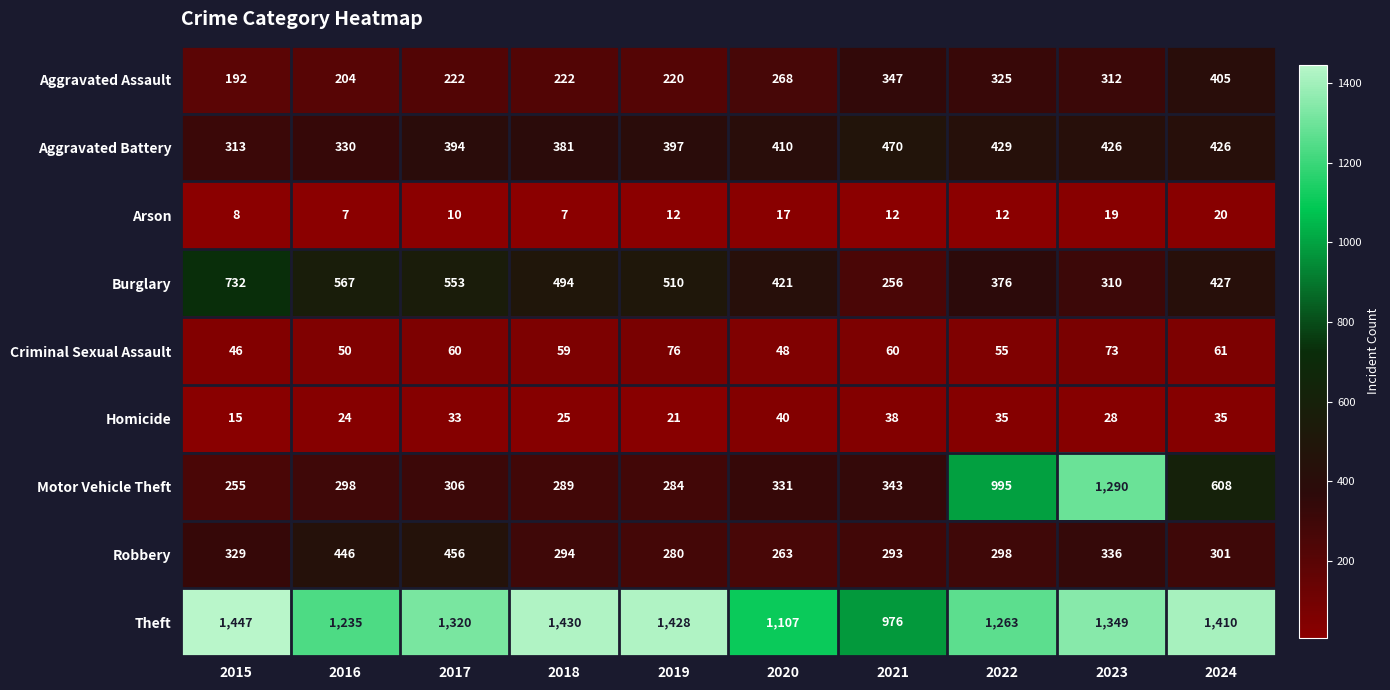

Rank the series by their maximum value, from highest to lowest.

Theft, Motor Vehicle Theft, Burglary, Aggravated Battery, Robbery, Aggravated Assault, Criminal Sexual Assault, Homicide, Arson